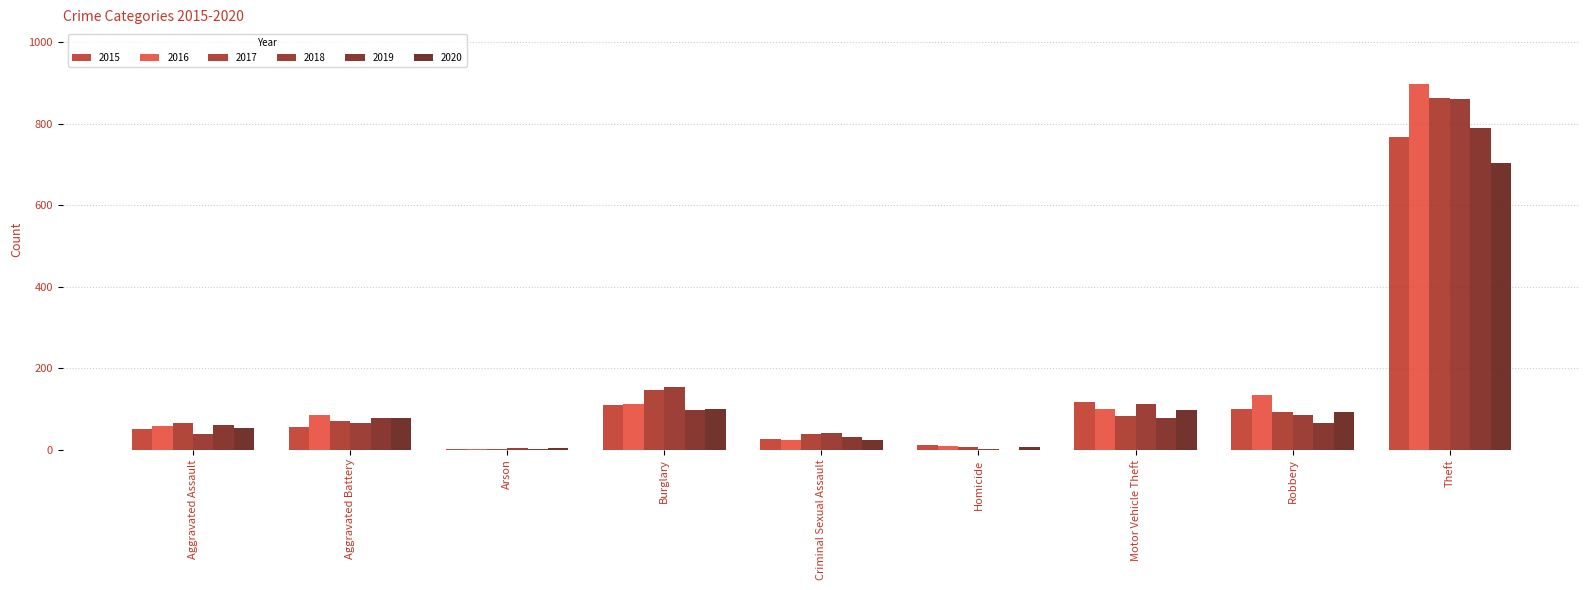

Reading right to left, list all the values displayed in this chart.

2015: Theft=767	Robbery=100	Motor Vehicle Theft=117	Homicide=12	Criminal Sexual Assault=26	Burglary=110	Arson=1	Aggravated Battery=55	Aggravated Assault=51
2016: Theft=897	Robbery=134	Motor Vehicle Theft=99	Homicide=8	Criminal Sexual Assault=23	Burglary=111	Arson=1	Aggravated Battery=85	Aggravated Assault=57
2017: Theft=864	Robbery=91	Motor Vehicle Theft=83	Homicide=5	Criminal Sexual Assault=38	Burglary=145	Arson=1	Aggravated Battery=71	Aggravated Assault=65
2018: Theft=861	Robbery=84	Motor Vehicle Theft=112	Homicide=1	Criminal Sexual Assault=41	Burglary=154	Arson=3	Aggravated Battery=65	Aggravated Assault=37
2019: Theft=790	Robbery=65	Motor Vehicle Theft=77	Homicide=0	Criminal Sexual Assault=31	Burglary=96	Arson=2	Aggravated Battery=78	Aggravated Assault=60
2020: Theft=703	Robbery=93	Motor Vehicle Theft=97	Homicide=6	Criminal Sexual Assault=24	Burglary=99	Arson=4	Aggravated Battery=78	Aggravated Assault=52